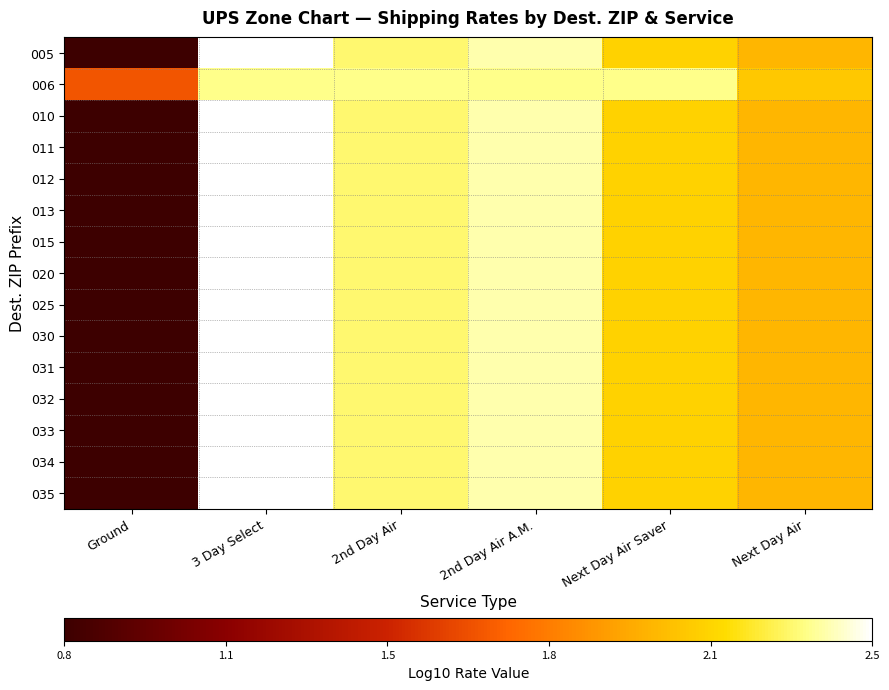

Count the number of data series in this chart.

15